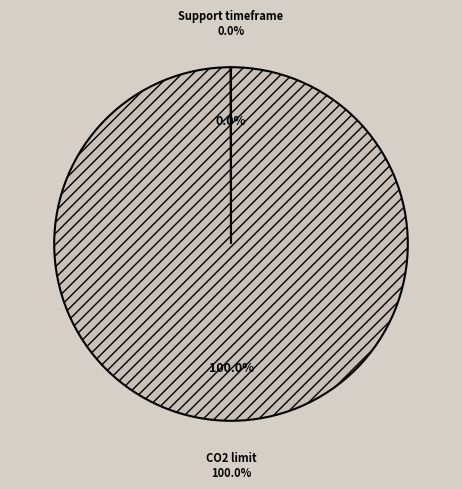

Approximately how many times larger is the value at CO2 limit compared to Support timeframe?

2636.7